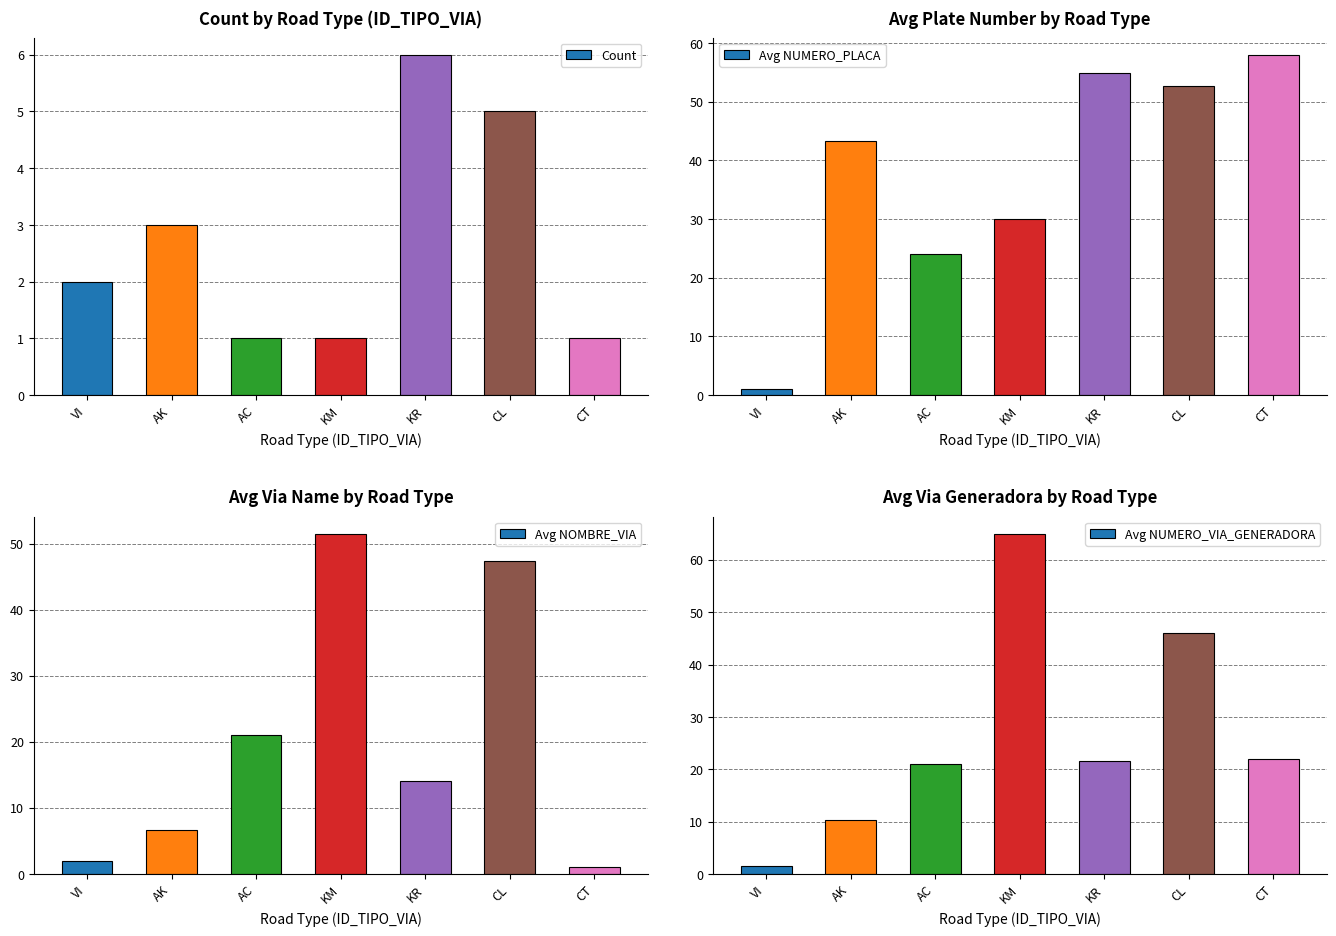

What is the sum of the Count values at CT and AK?

4